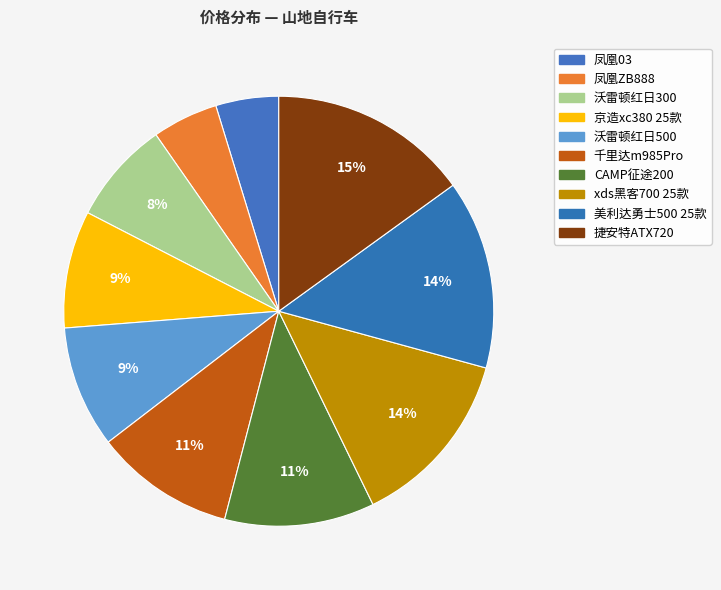

What is the ratio of the value at 凤凰03 to the value at 千里达m985Pro?

0.4